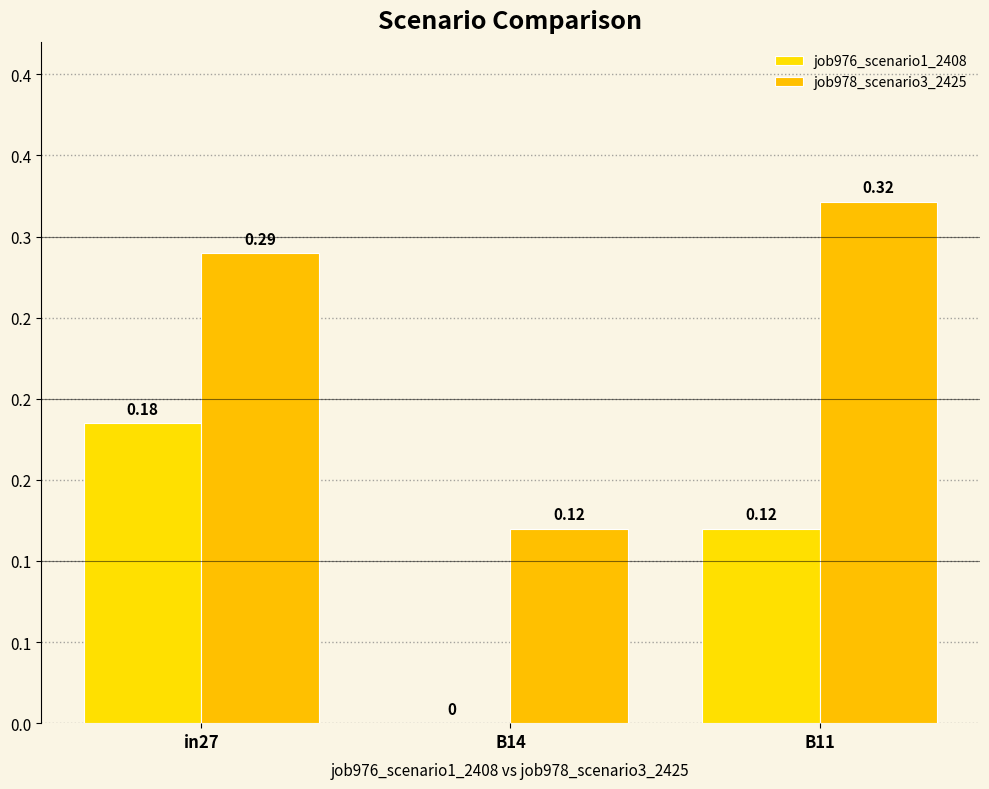

At which label does job976_scenario1_2408 reach its minimum?

B14